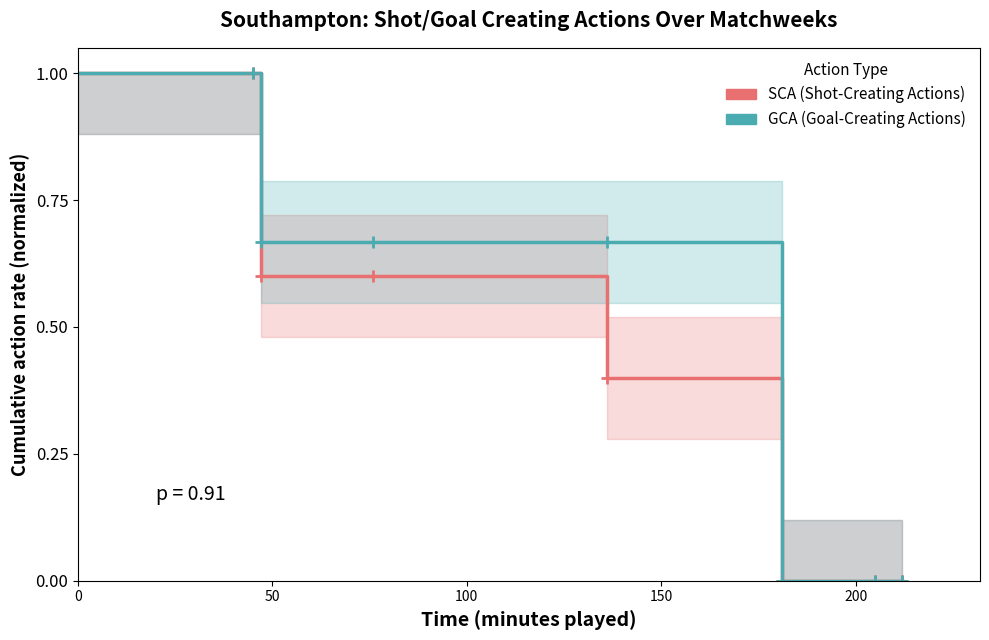

What is the average value of the GCA (Goal-Creating Actions) series?

0.5